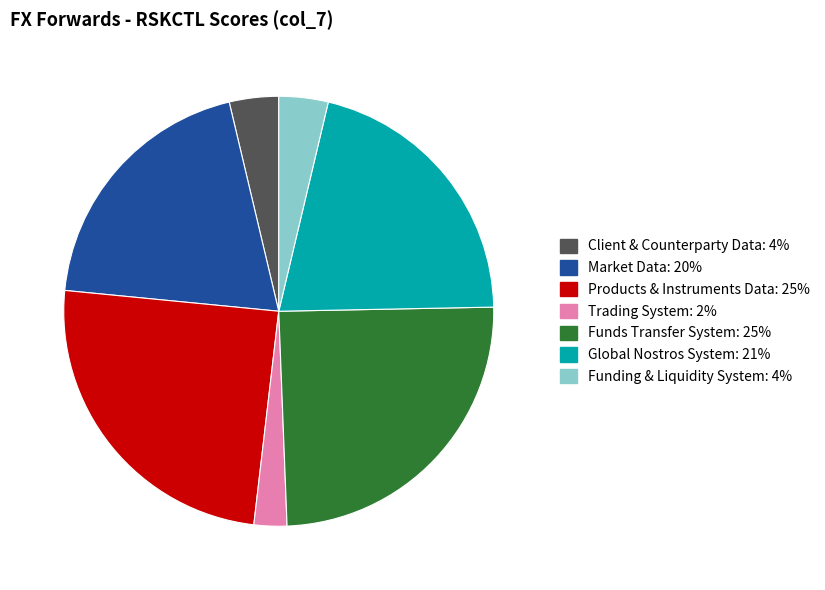

Is there a majority slice in this chart?

No